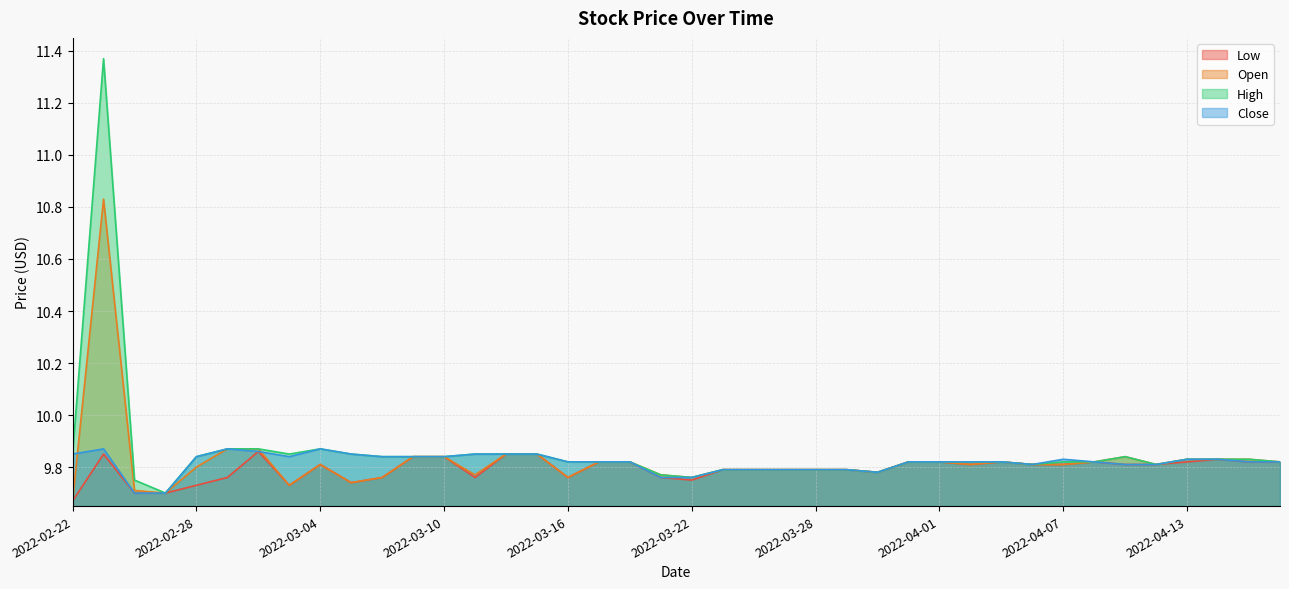

How many data points does each series have?

40